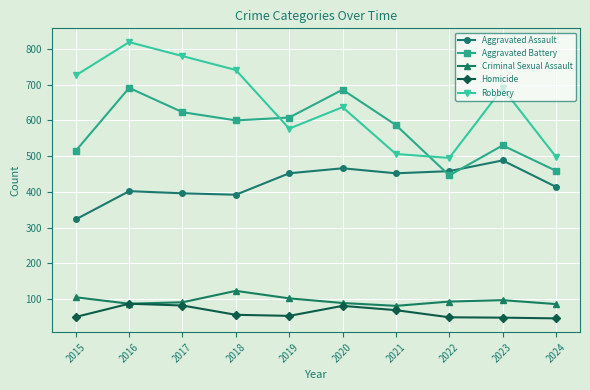

What is the total value across all series at 2020?

1959